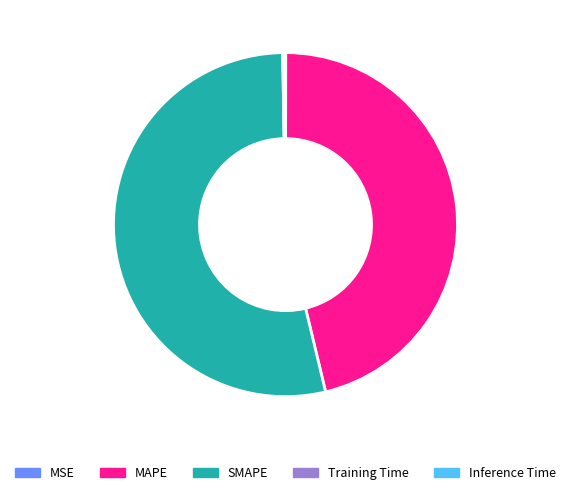

Is there any slice that represents more than half of the pie?

Yes